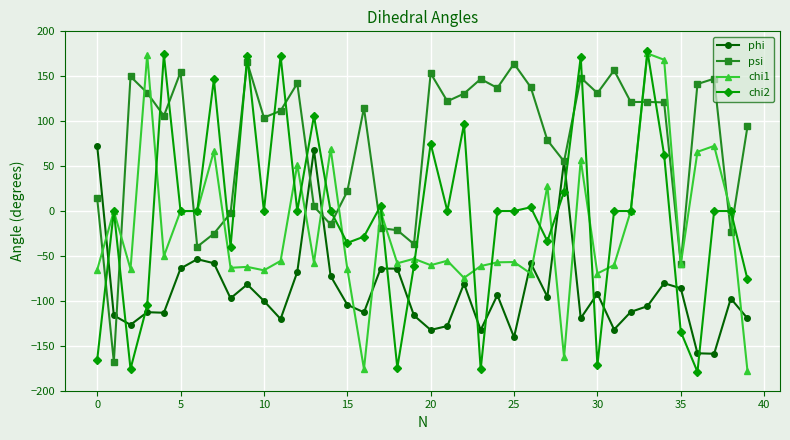

Which series has the largest total across all categories?

psi